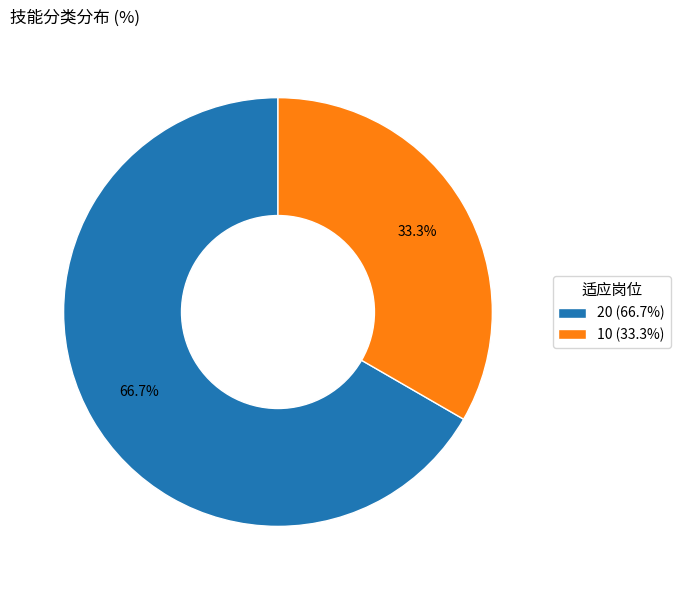

Between 10 and 20, which is larger?

20